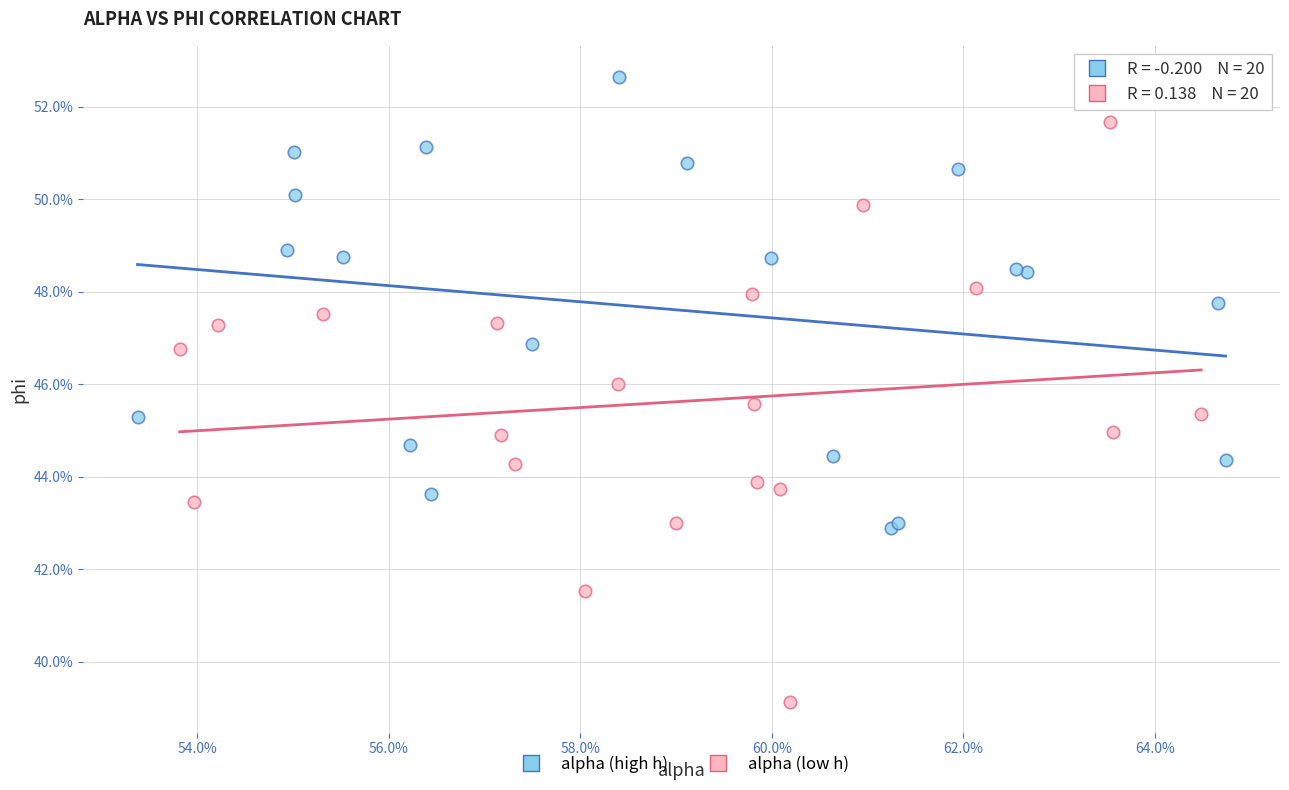

Which series reaches the maximum Y coordinate?

alpha (high h)